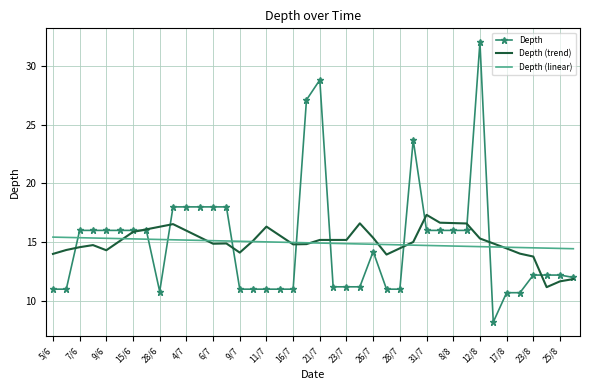

Rank the series by their maximum value, from lowest to highest.

Depth (linear), Depth (trend), Depth